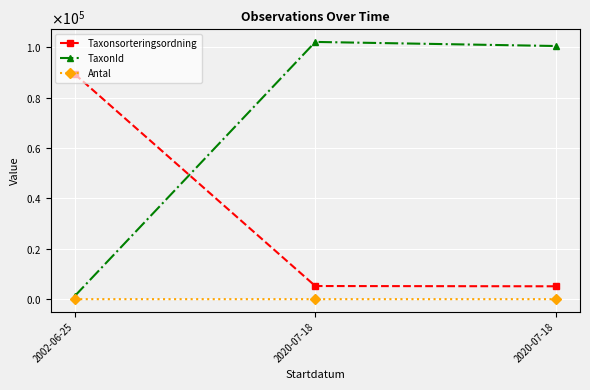

What is the sum of the Antal values at 2002-06-25 and 2020-07-18?

3